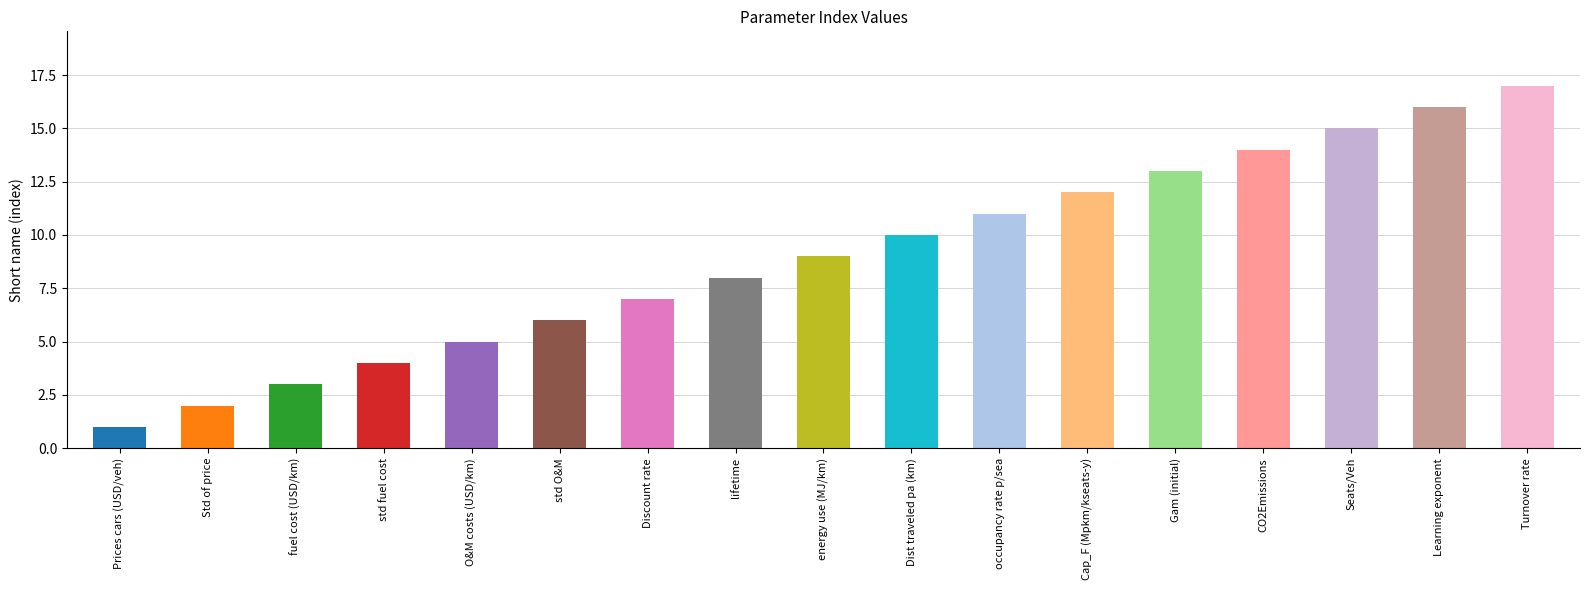

Reading right to left, list all the values displayed in this chart.

Turnover rate=17	Learning exponent=16	Seats/Veh=15	CO2Emissions=14	Gam (initial)=13	Cap_F (Mpkm/kseats-y)=12	occupancy rate p/sea=11	Dist traveled pa (km)=10	energy use (MJ/km)=9	lifetime=8	Discount rate=7	std O&M=6	O&M costs (USD/km)=5	std fuel cost=4	fuel cost (USD/km)=3	Std of price=2	Prices cars (USD/veh)=1